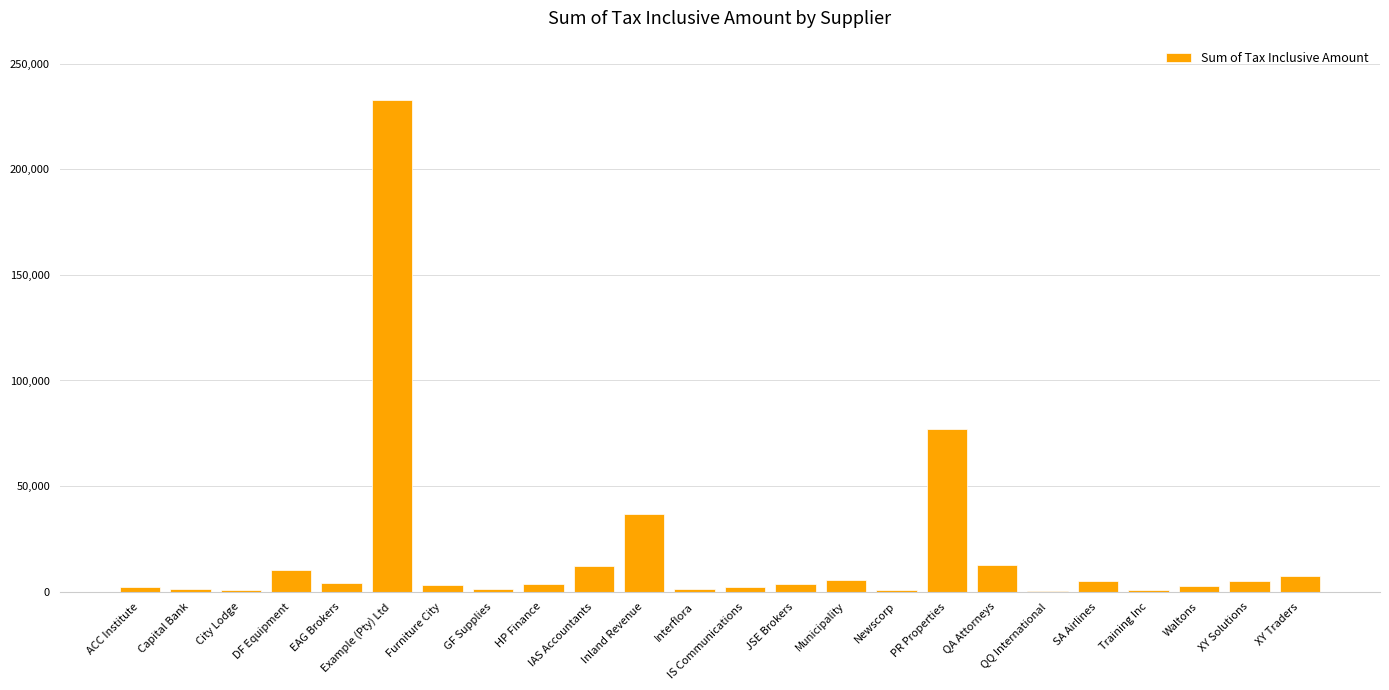

Which has a higher value, IS Communications or IAS Accountants?

IAS Accountants